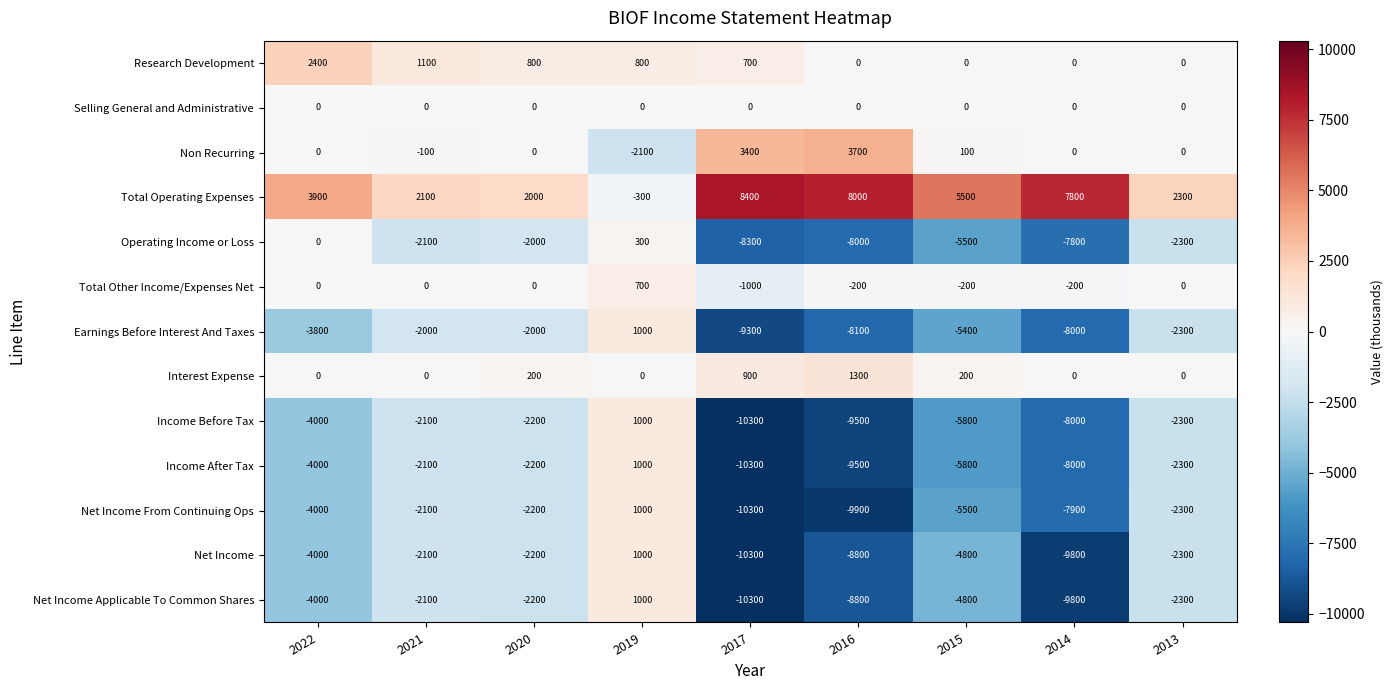

What is the average value of the Net Income From Continuing Ops series?

-4800